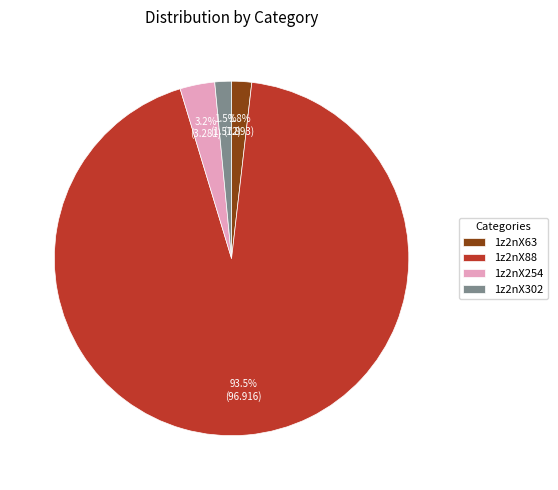

What is the largest slice in the pie chart?

1z2nX88